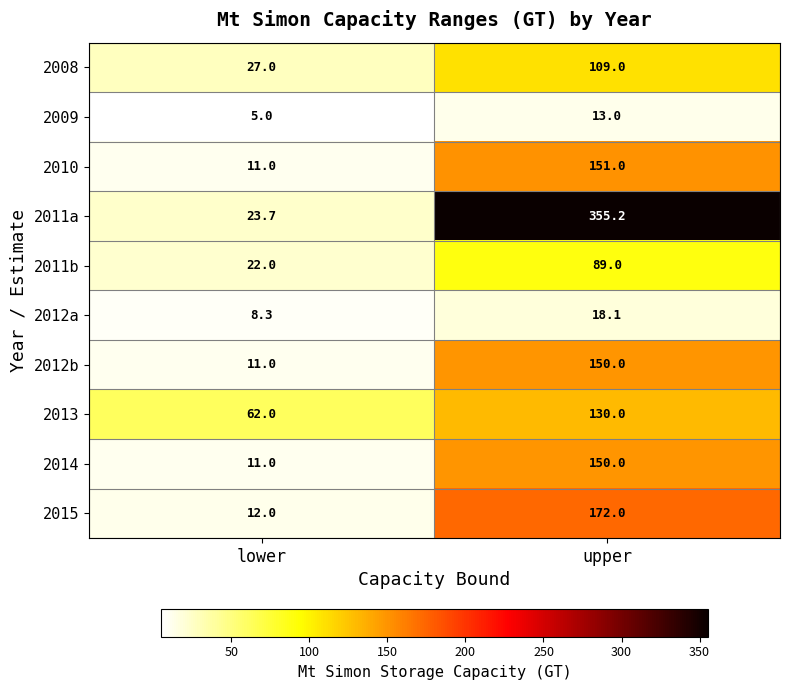

What value does the 2010 series have at upper?

151.0